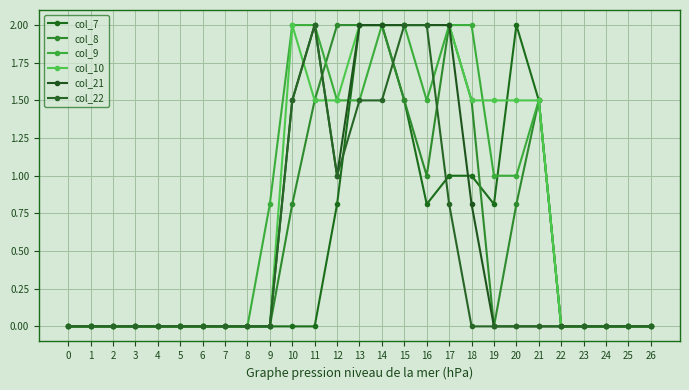

Reading right to left, extract all data points from this chart.

col_7: 0.0	0.0	0.0	0.0	0.0	1.5	2.0	0.8	1.0	1.0	0.8	1.5	2.0	2.0	0.8	0.0	0.0	0.0	0.0	0.0	0.0	0.0	0.0	0.0	0.0	0.0	0.0
col_8: 0.0	0.0	0.0	0.0	0.0	1.5	0.8	0.0	1.5	2.0	1.0	1.5	2.0	2.0	2.0	1.5	0.8	0.0	0.0	0.0	0.0	0.0	0.0	0.0	0.0	0.0	0.0
col_9: 0.0	0.0	0.0	0.0	0.0	1.5	1.0	1.0	2.0	2.0	1.5	2.0	2.0	1.5	1.5	2.0	2.0	0.8	0.0	0.0	0.0	0.0	0.0	0.0	0.0	0.0	0.0
col_10: 0.0	0.0	0.0	0.0	0.0	1.5	1.5	1.5	1.5	2.0	2.0	2.0	2.0	2.0	1.5	1.5	2.0	0.0	0.0	0.0	0.0	0.0	0.0	0.0	0.0	0.0	0.0
col_21: 0.0	0.0	0.0	0.0	0.0	0.0	0.0	0.0	0.8	2.0	2.0	2.0	2.0	2.0	1.0	2.0	1.5	0.0	0.0	0.0	0.0	0.0	0.0	0.0	0.0	0.0	0.0
col_22: 0.0	0.0	0.0	0.0	0.0	0.0	0.0	0.0	0.0	0.8	2.0	2.0	1.5	1.5	1.0	2.0	1.5	0.0	0.0	0.0	0.0	0.0	0.0	0.0	0.0	0.0	0.0